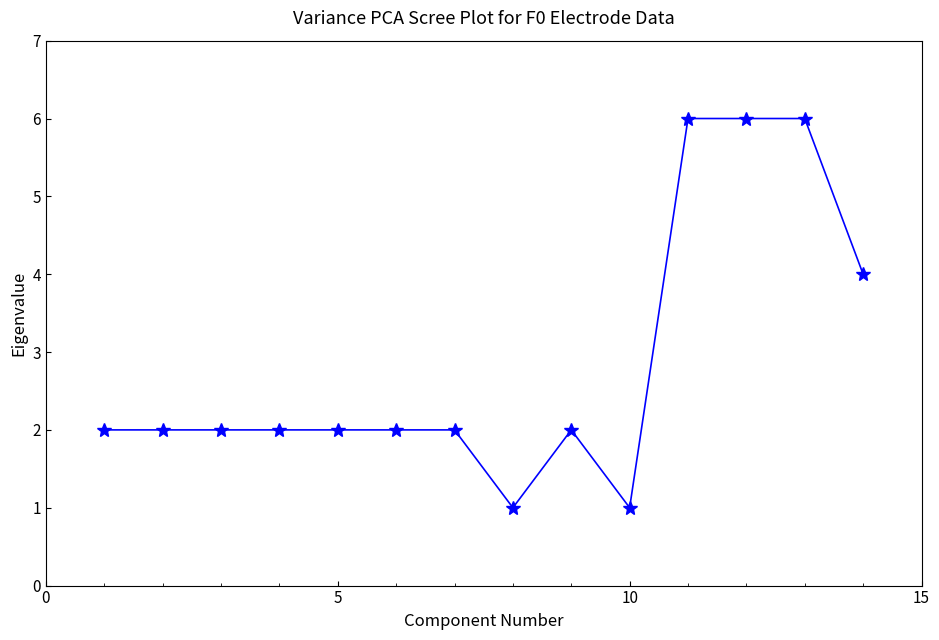

True or false: the data has more than 0 interior local peaks.

True